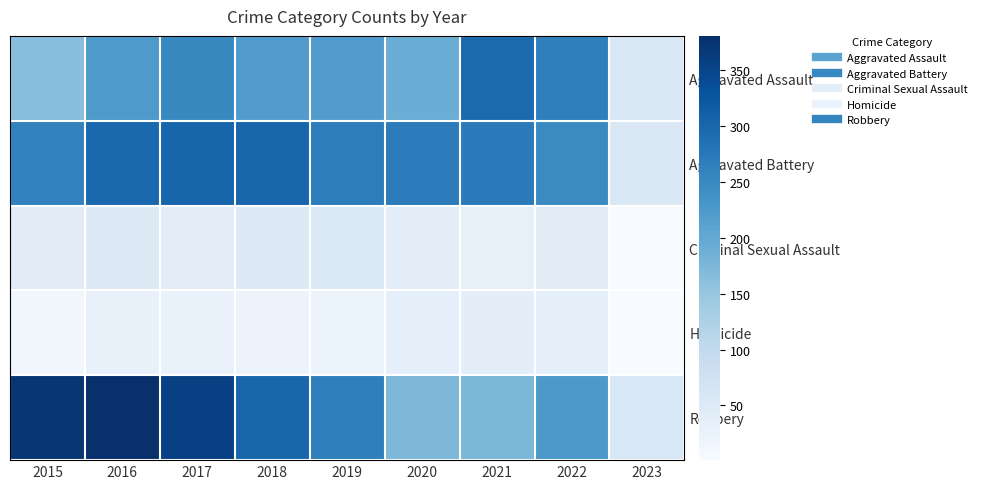

Reading left to right, transcribe all the data shown in this chart.

Aggravated Assault: 2015=164	2016=225	2017=251	2018=220	2019=220	2020=192	2021=295	2022=264	2023=55
Aggravated Battery: 2015=260	2016=298	2017=303	2018=302	2019=267	2020=269	2021=270	2022=248	2023=56
Criminal Sexual Assault: 2015=43	2016=51	2017=41	2018=51	2019=54	2020=39	2021=33	2022=44	2023=2
Homicide: 2015=13	2016=28	2017=27	2018=23	2019=21	2020=34	2021=38	2022=36	2023=1
Robbery: 2015=372	2016=381	2017=356	2018=302	2019=264	2020=174	2021=175	2022=226	2023=59